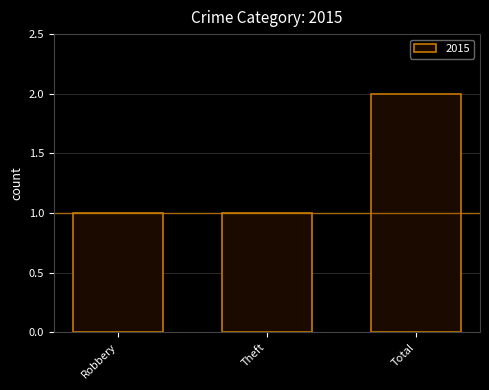

What is the average value?

1